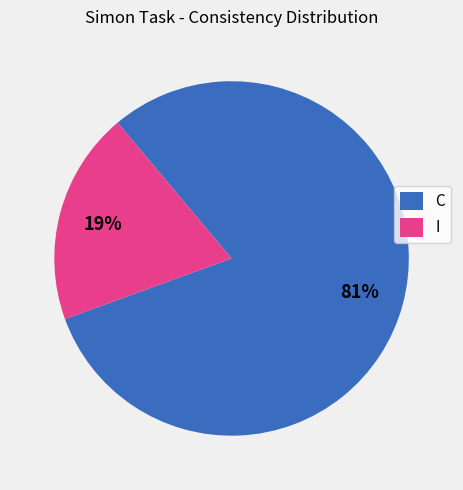

Which slice represents more than half of the pie?

C